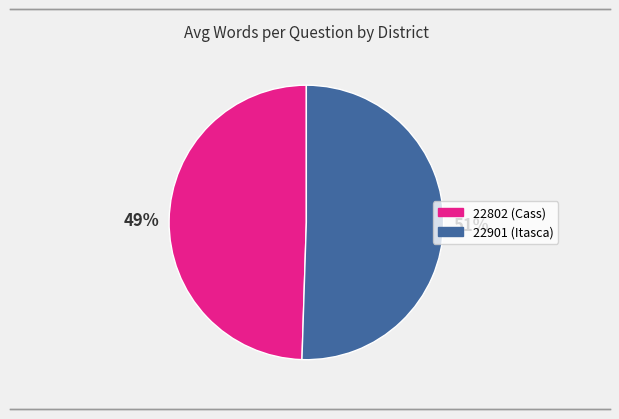

Which slice is the smallest?

22802 (Cass)